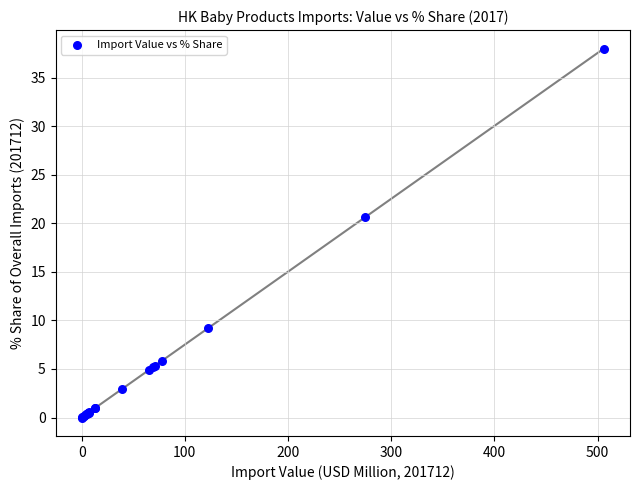

What Y value in the scatter plot is closest to 19?

20.6